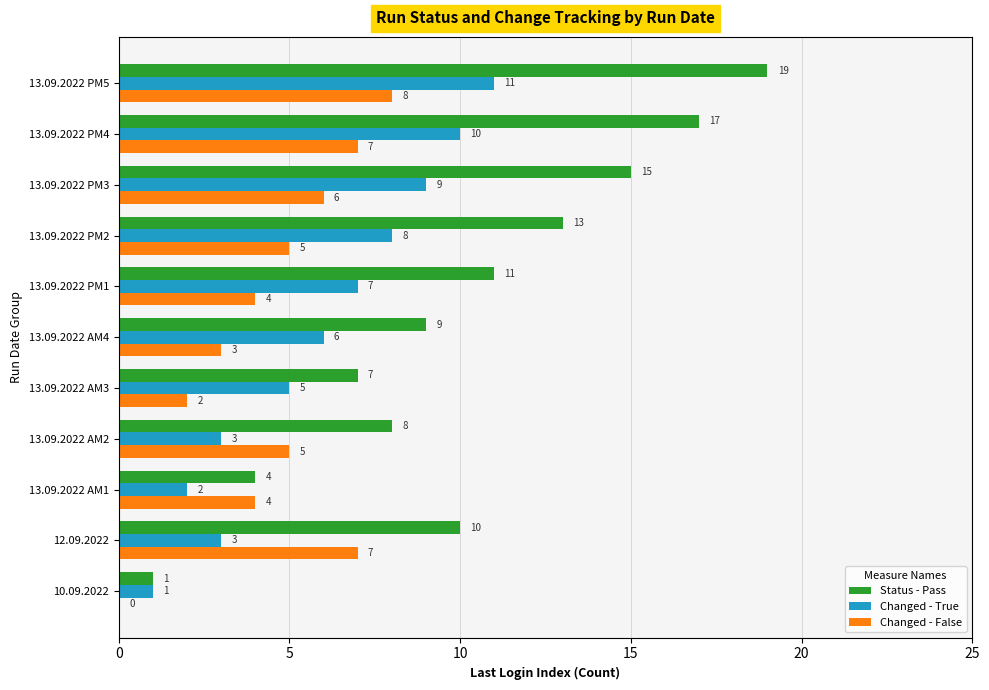

True or false: Changed - True has a value of 1 at 13.09.2022 AM4.

False